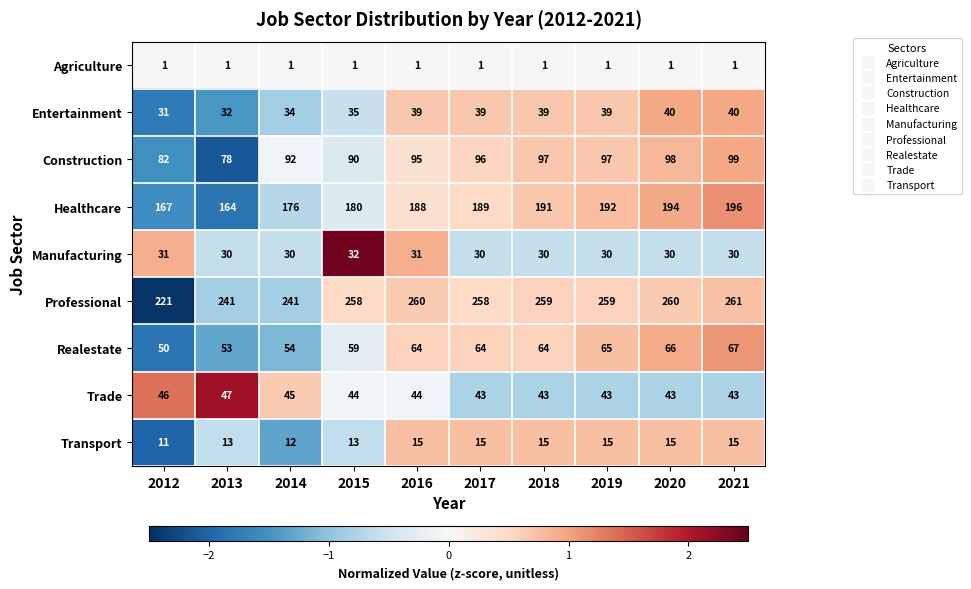

List the series in order of their peak value, lowest first.

Agriculture, Transport, Manufacturing, Entertainment, Trade, Realestate, Construction, Healthcare, Professional